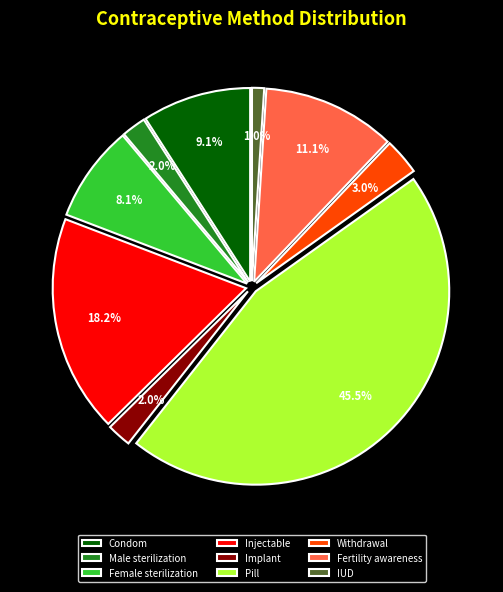

What is the total percentage of Condom and Injectable?

27.3%